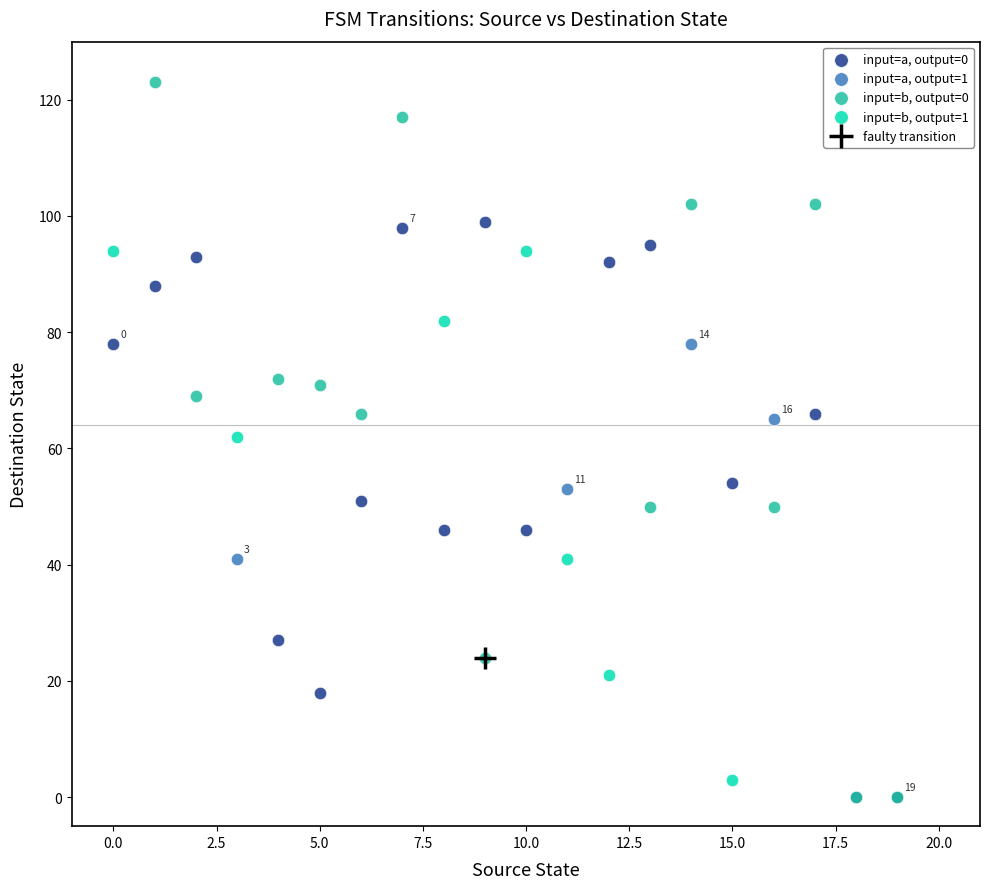

Which series reaches the maximum Y coordinate?

input=b, output=0